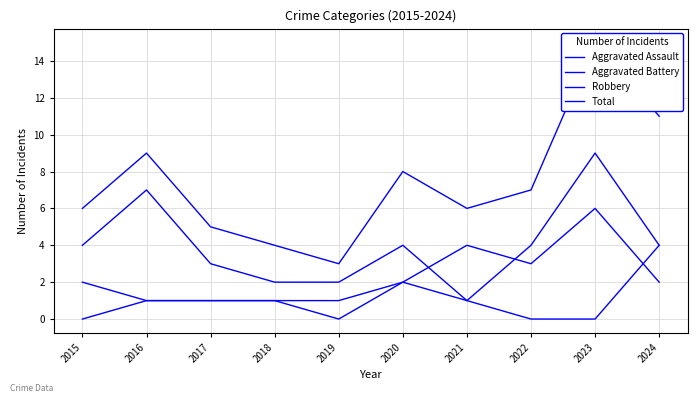

At which label is Robbery closest to 5?

2015